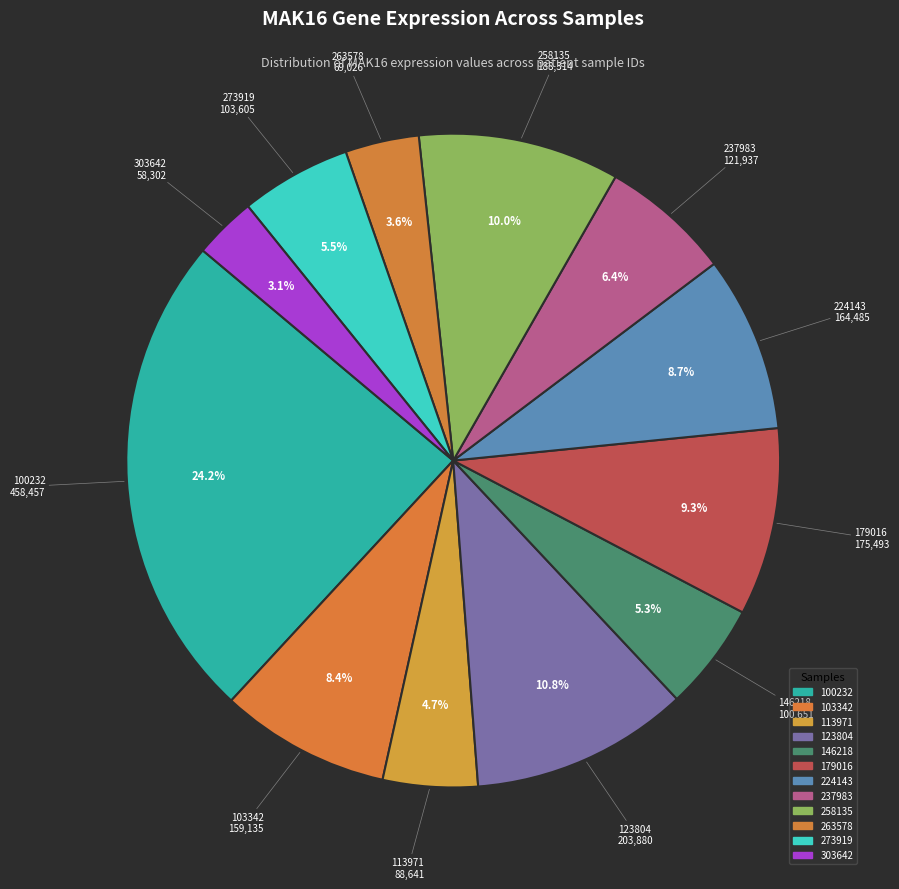

True or false: 146218 accounts for 19% of the total.

False